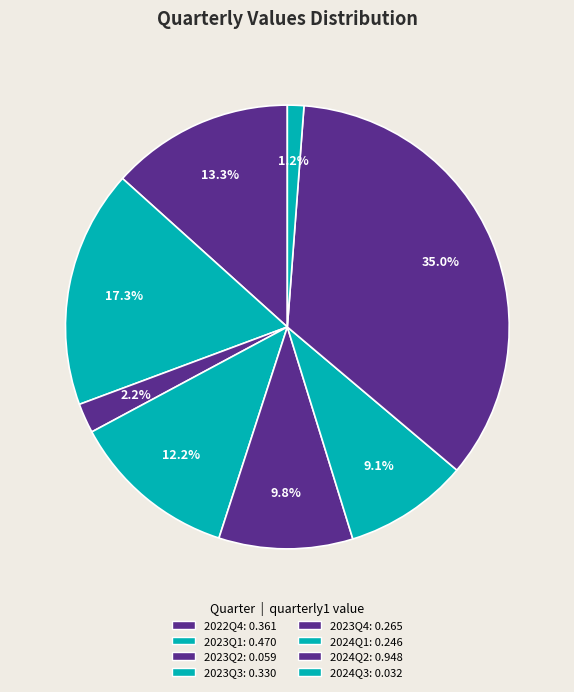

Which slice is the largest?

2024Q2